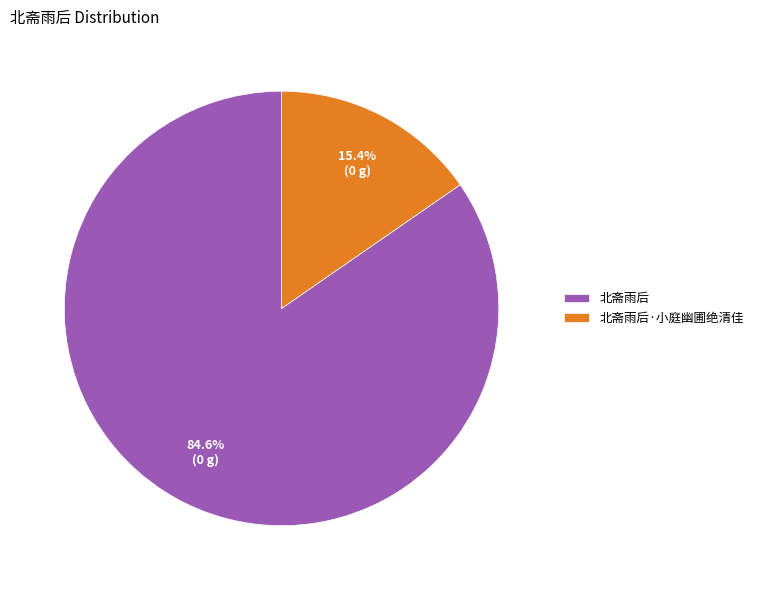

Is 北斋雨后 the majority of the pie?

Yes